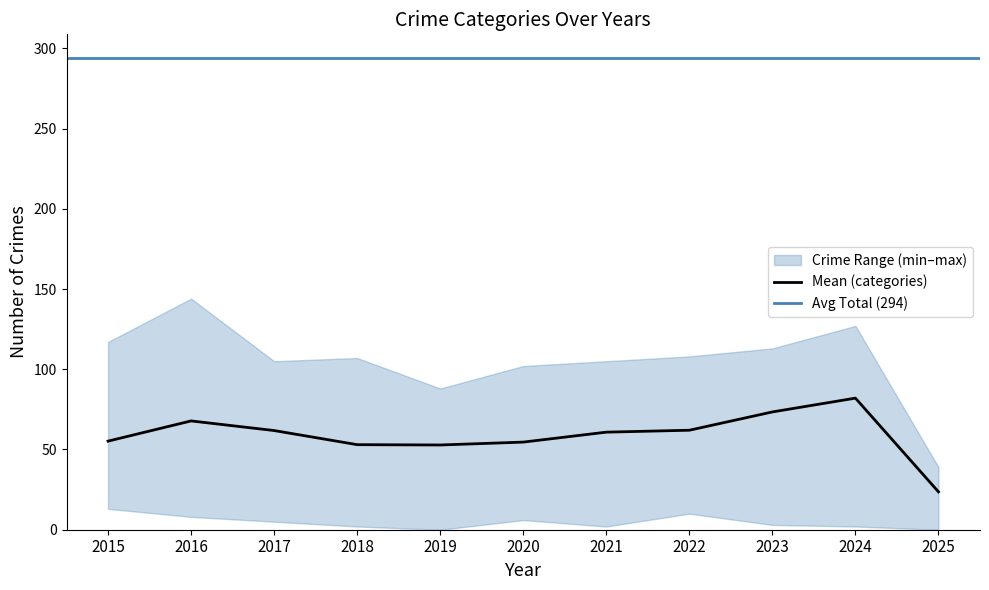

True or false: Mean (categories) has a value of 73.4 at 2023.

True